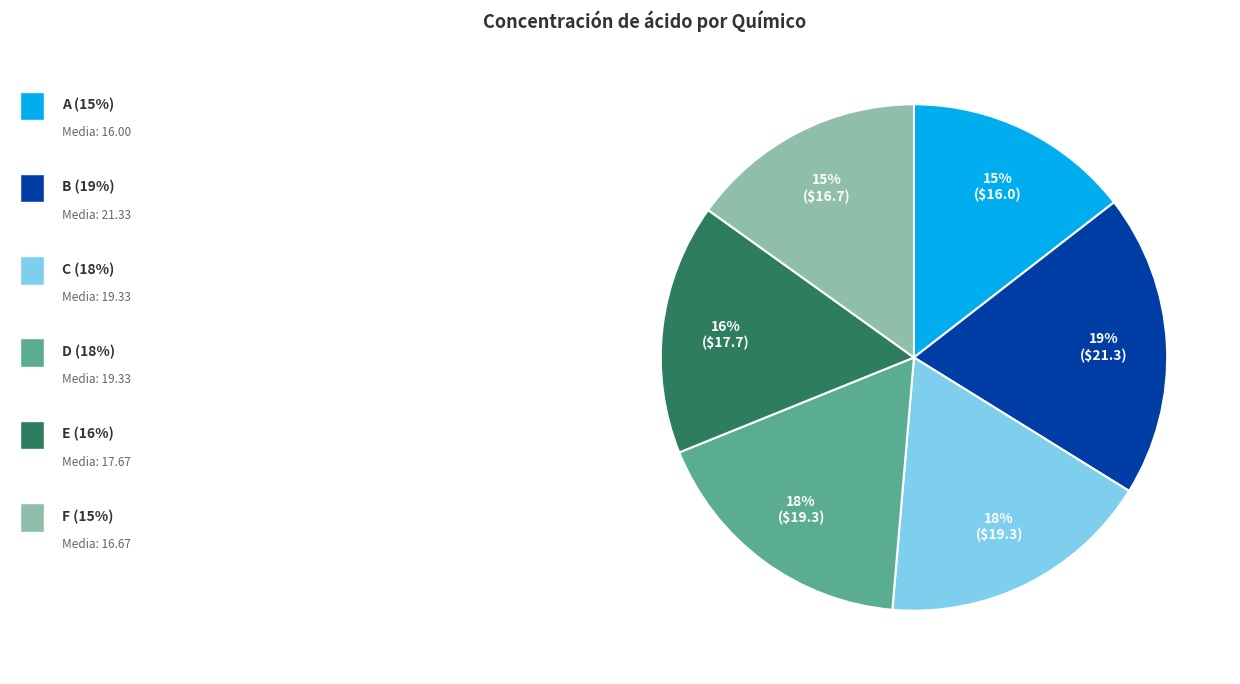

Is there a majority slice in this chart?

No